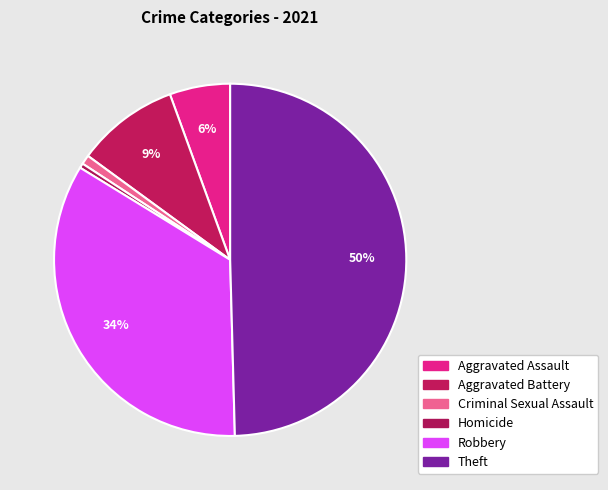

Is it true that Robbery is 49% of the pie?

False